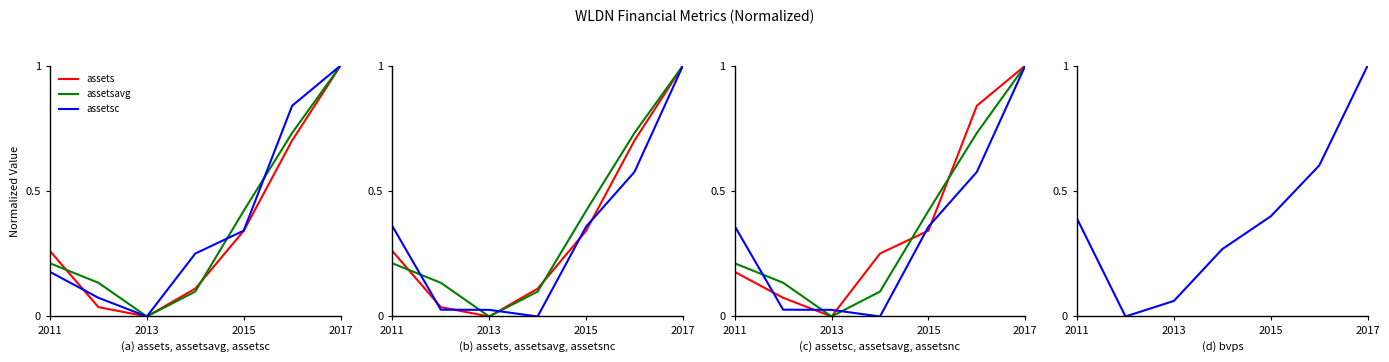

How many values in the assetsnc series exceed 0?

6